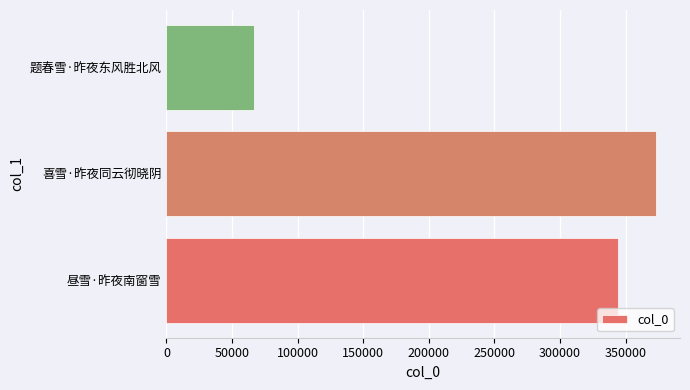

Are the bars grouped side by side (vs. stacked)?

No